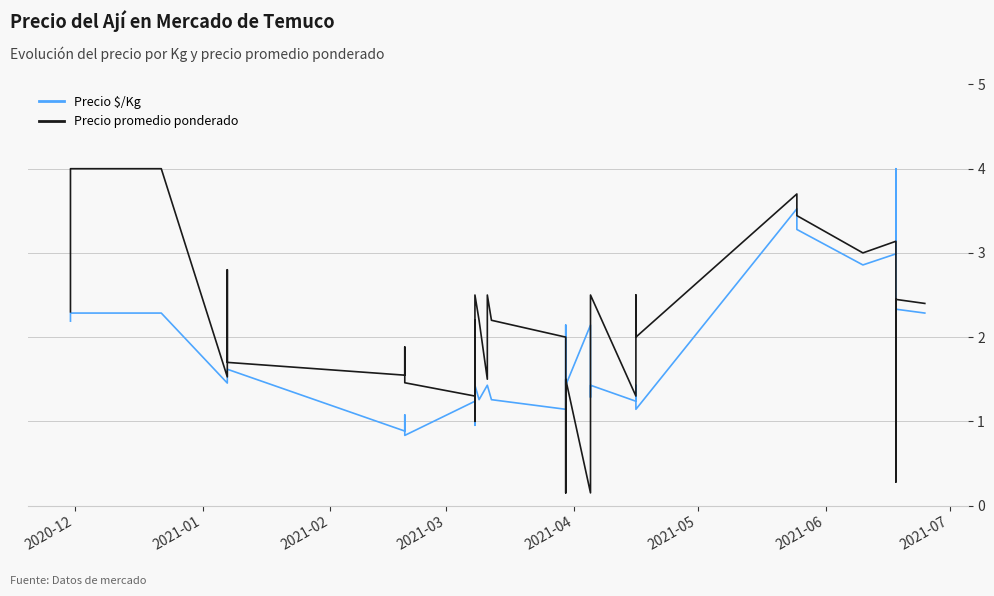

What are all the series names shown in the legend?

Precio $/Kg, Precio promedio ponderado